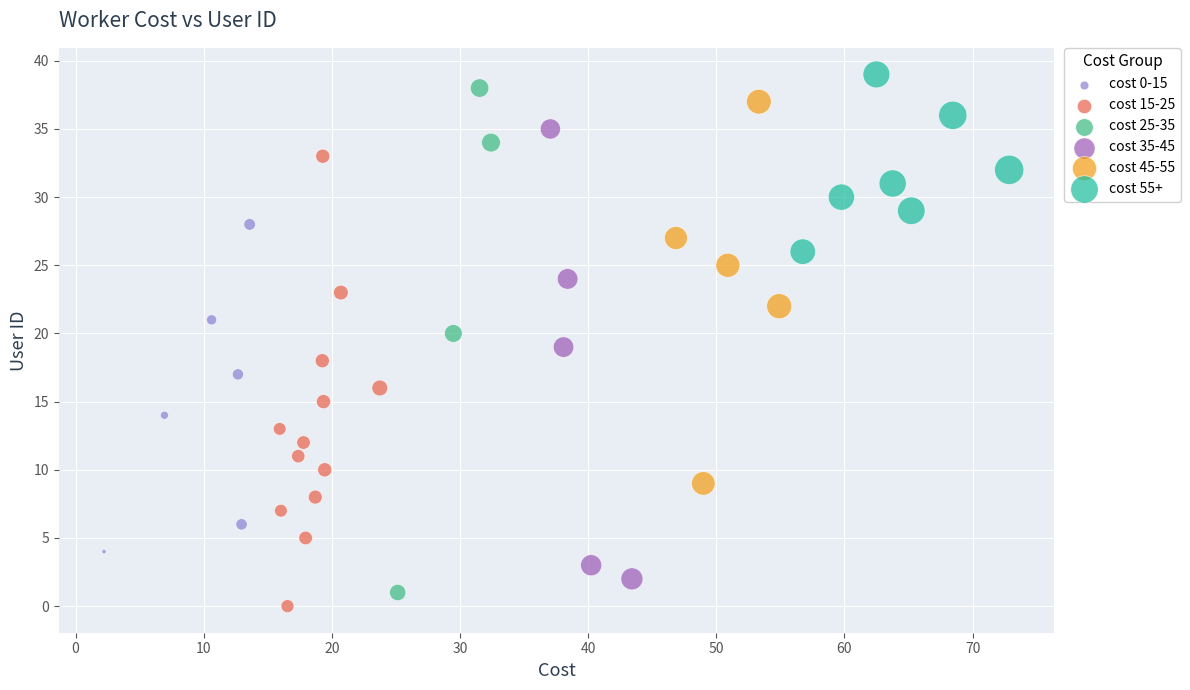

Which series has the largest Y range (max minus min)?

cost 25-35